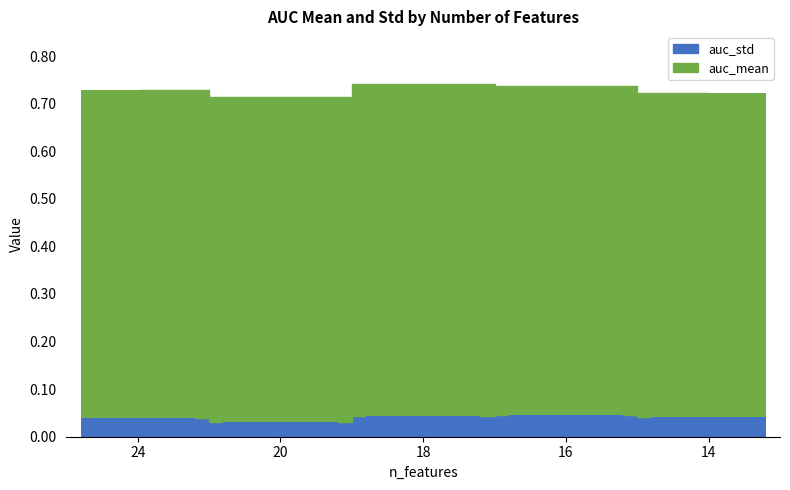

Between 24 and 16, which series saw the biggest shift?

auc_std